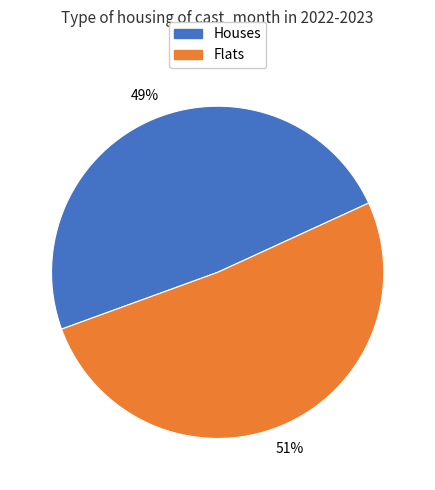

Is there a majority slice in this chart?

Yes